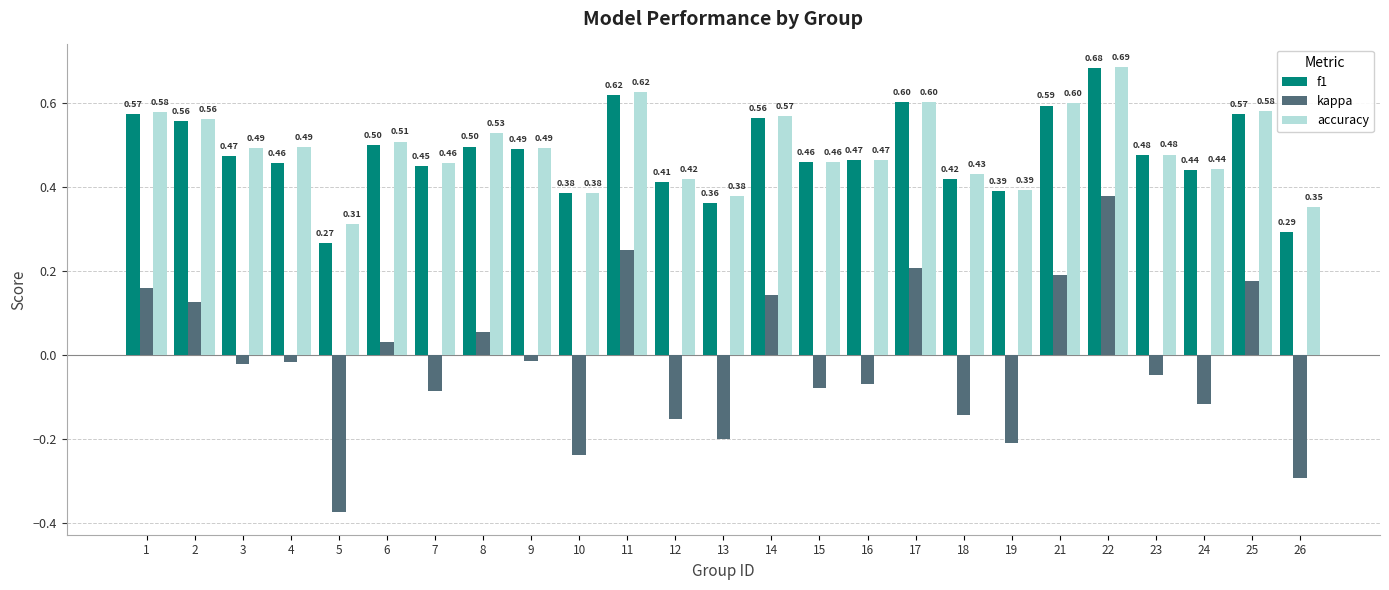

At 18, list the series in order from smallest to largest.

kappa, f1, accuracy